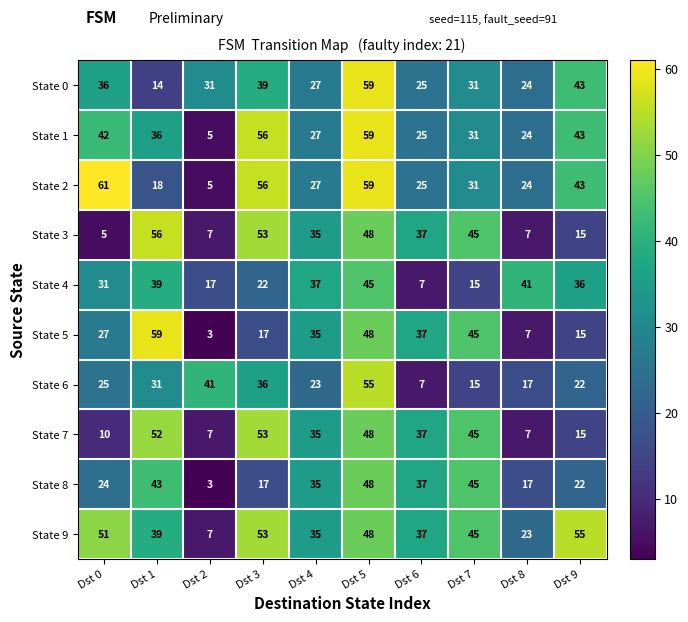

What is the maximum value shown in the chart?

61